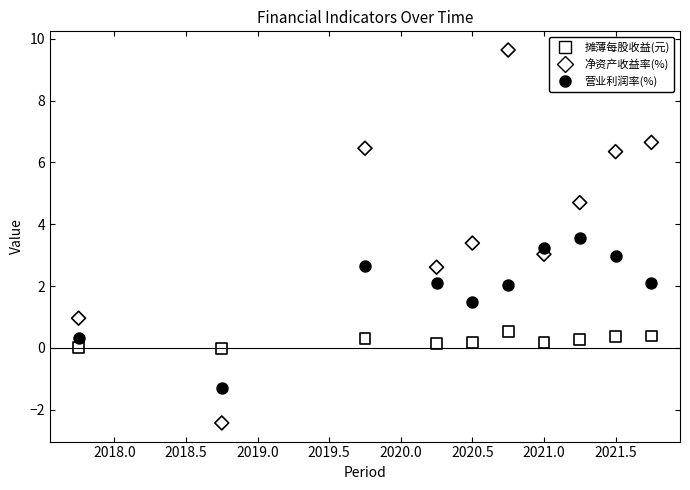

Which series contains the highest Y value?

净资产收益率(%)